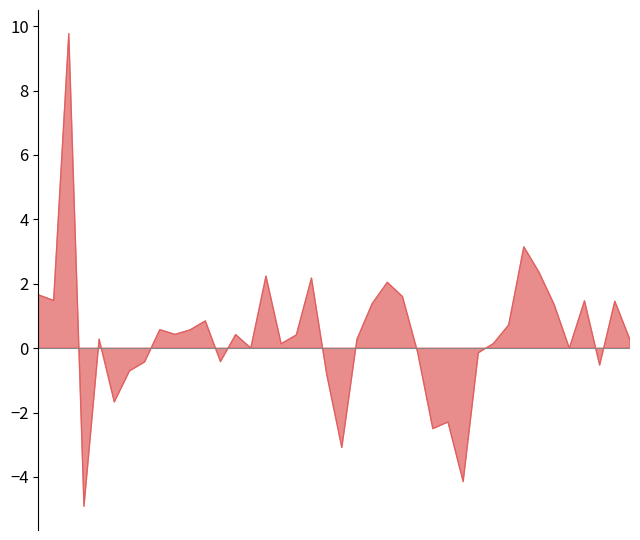

How many points are higher than both their immediate neighbors (excluding endpoints)?

12